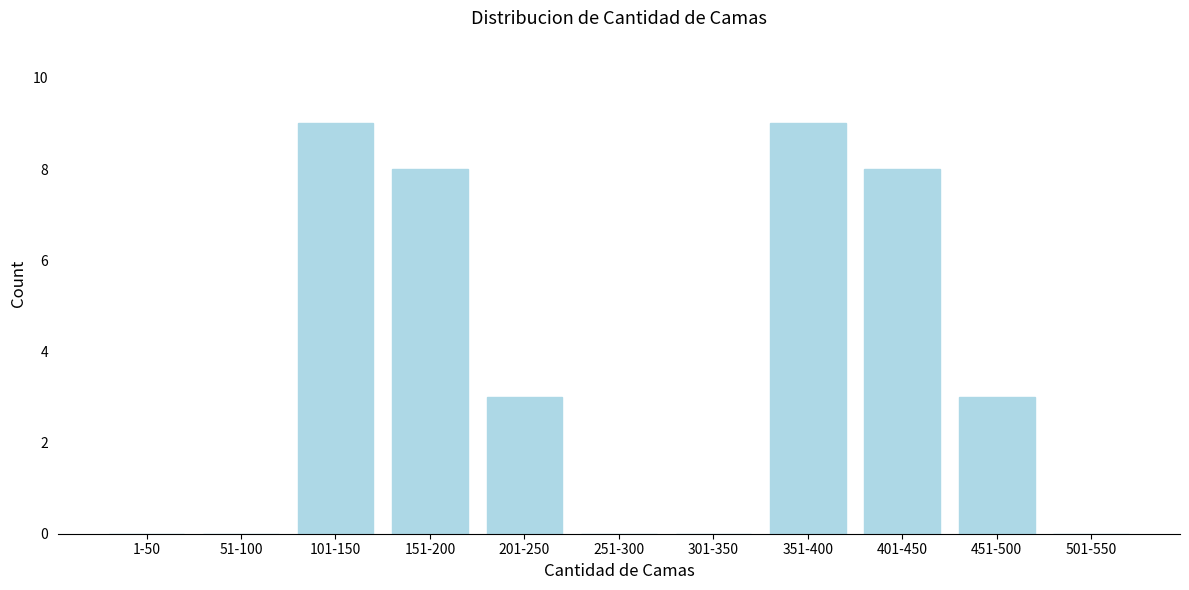

Reading right to left, what are all the values shown in this chart?

501-550=0	451-500=3	401-450=8	351-400=9	301-350=0	251-300=0	201-250=3	151-200=8	101-150=9	51-100=0	1-50=0